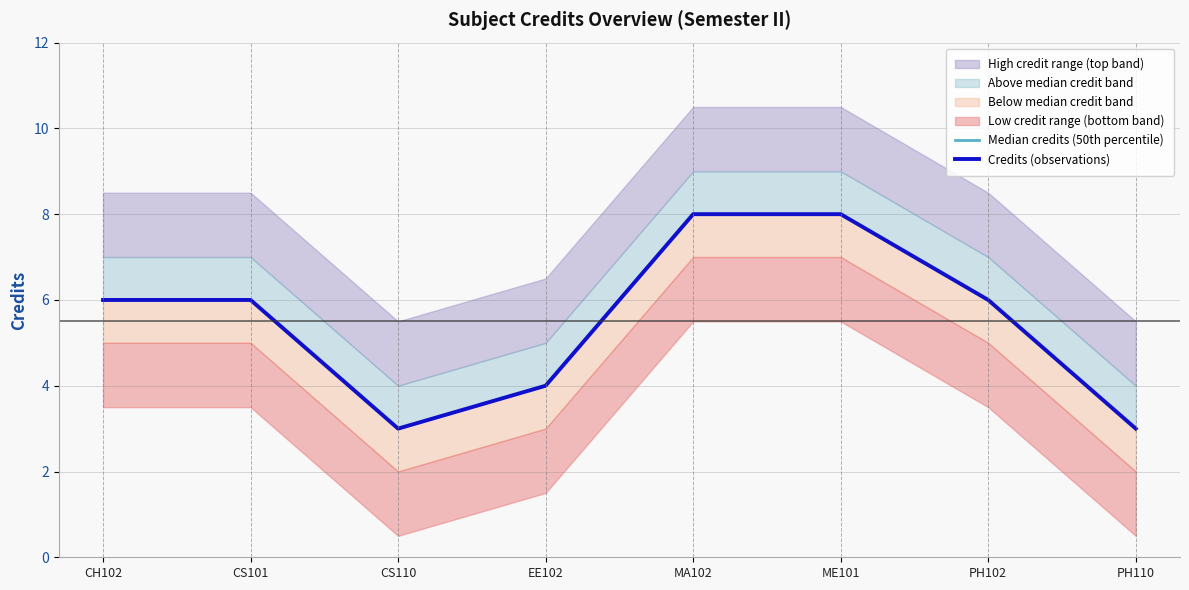

At which category does Credits (observations) reach its first local valley?

CS110